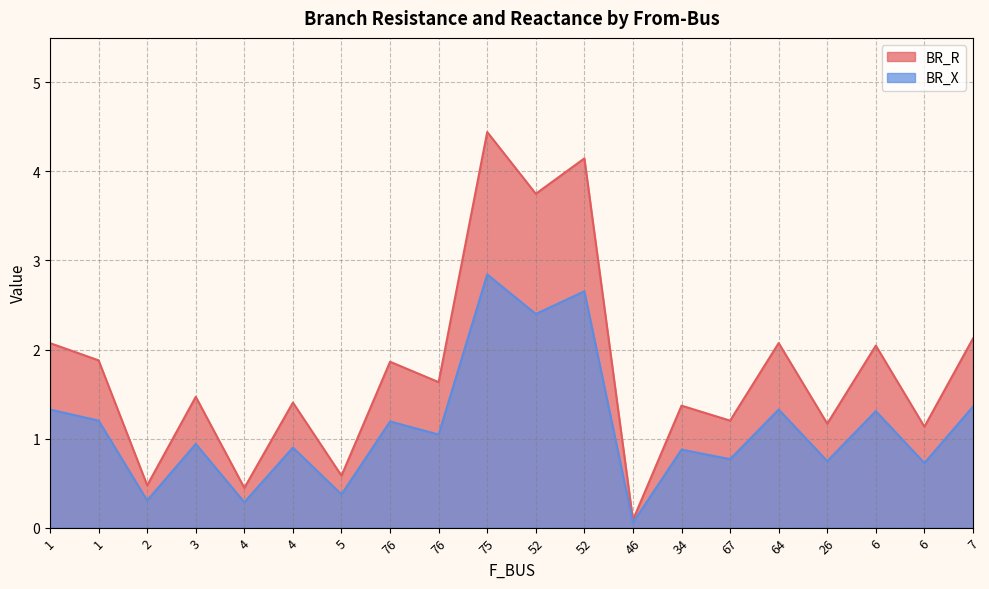

True or false: BR_R and BR_X cross at least once.

False